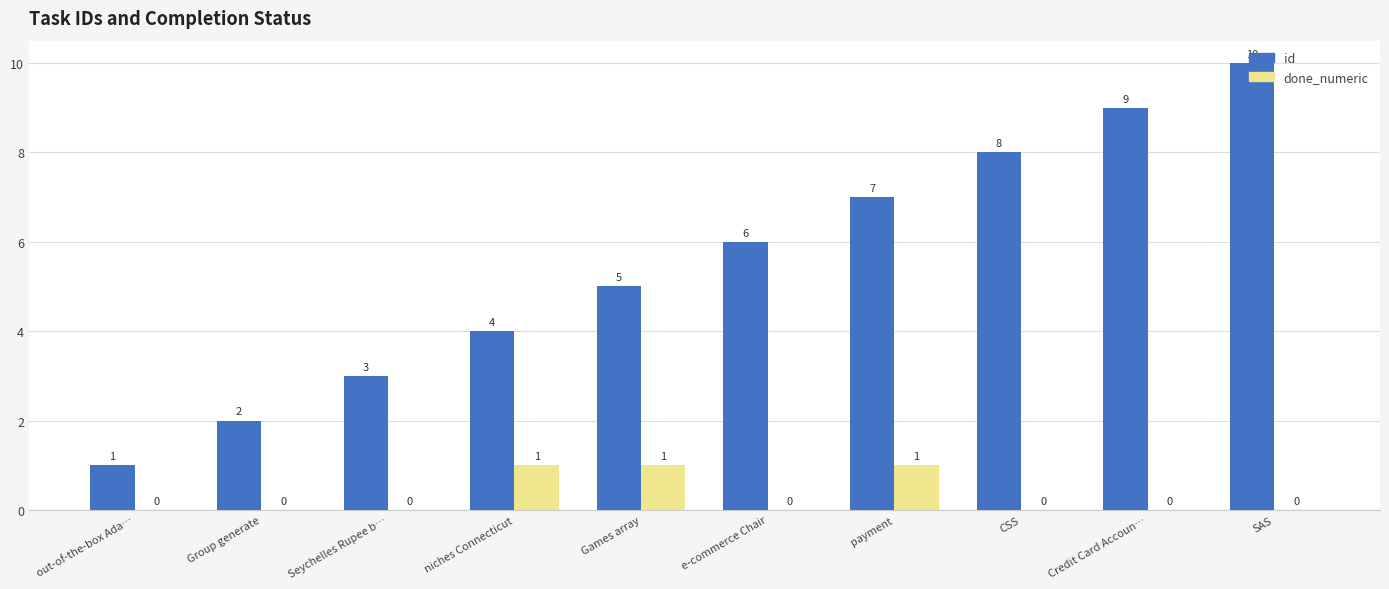

Which series has the largest total across all categories?

id